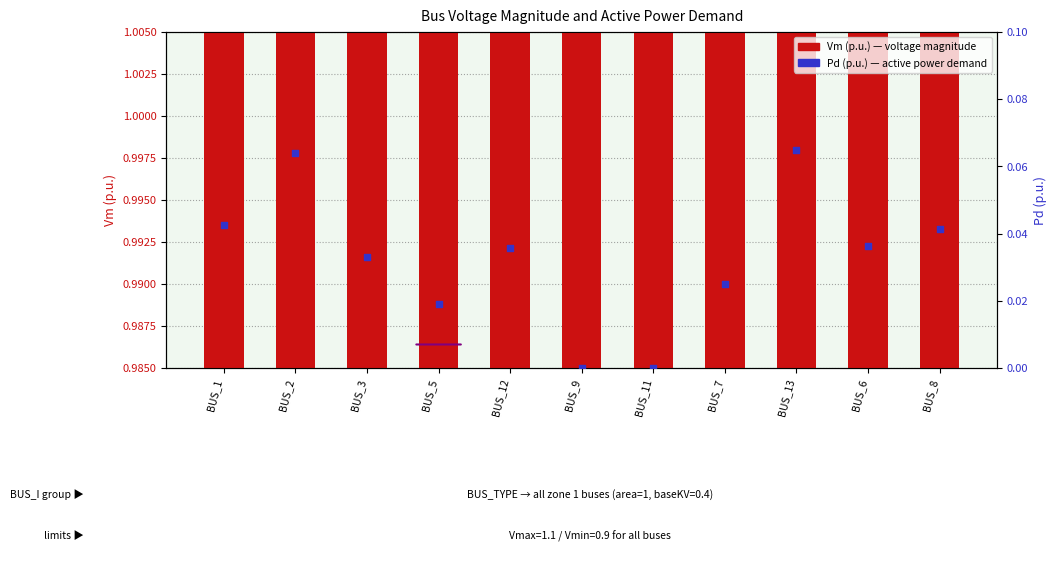

Which series has the widest spread of Y values?

Pd (p.u.)